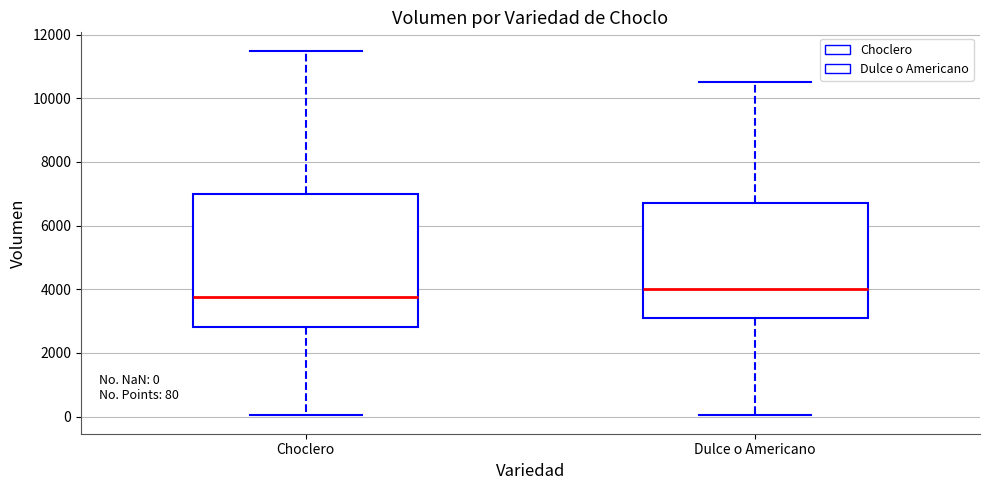

Which box's median line is the highest?

Dulce o Americano